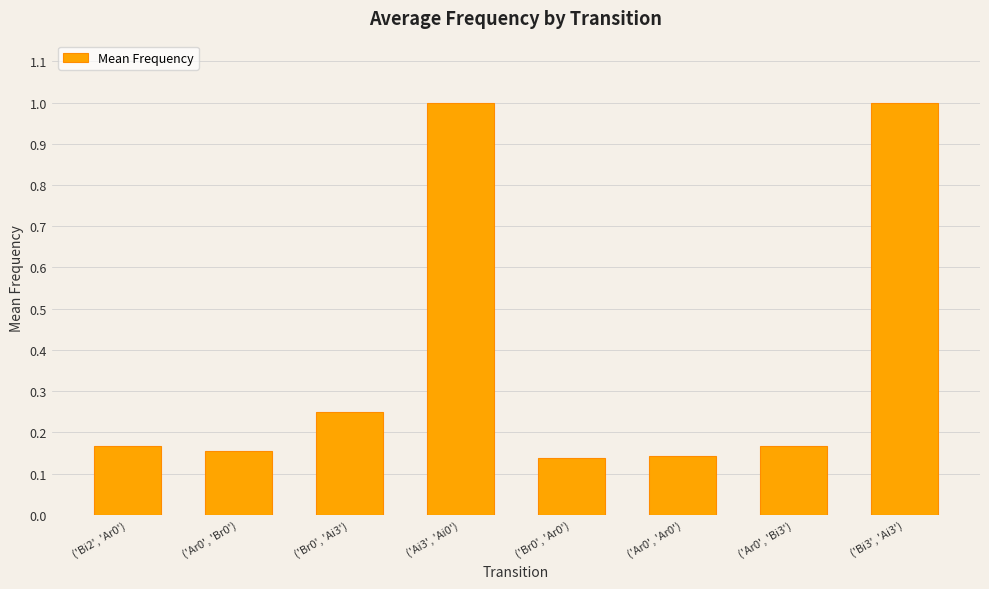

How many categories are shown in the chart?

8